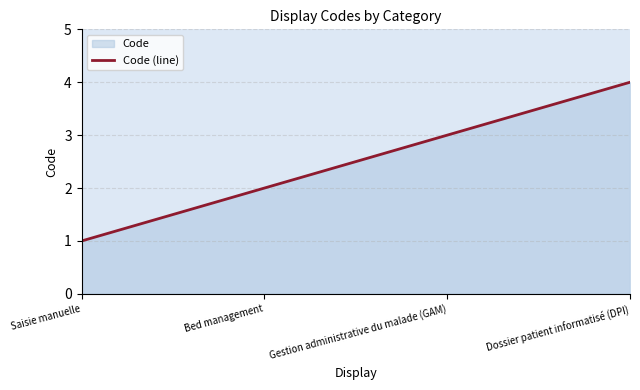

Rank the categories by value from highest to lowest.

Dossier patient informatisé (DPI), Gestion administrative du malade (GAM), Bed management, Saisie manuelle